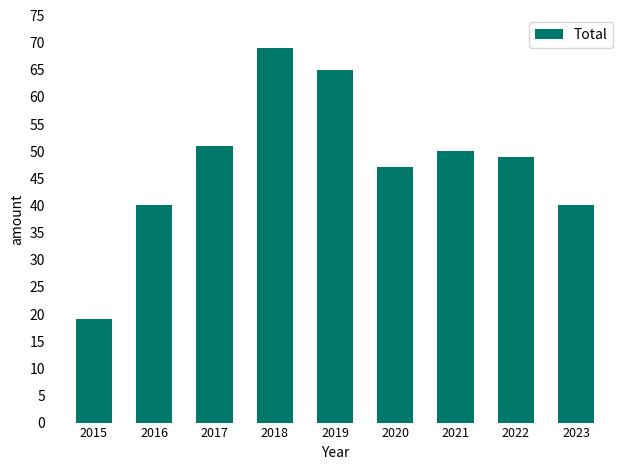

Reading left to right, extract all data points from this chart.

2015=19	2016=40	2017=51	2018=69	2019=65	2020=47	2021=50	2022=49	2023=40